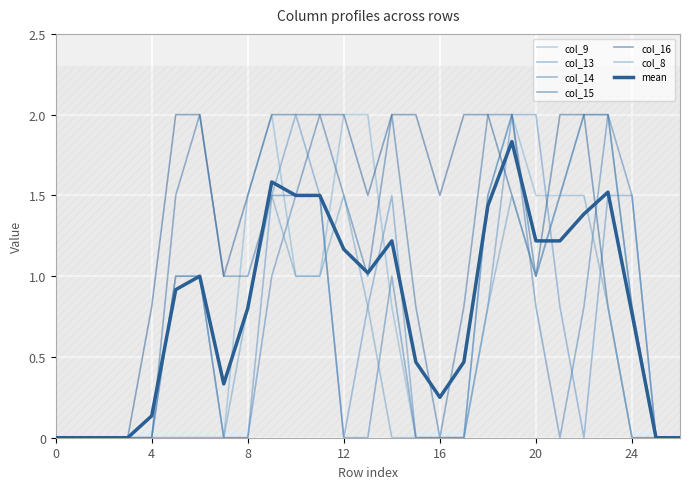

True or false: col_8 and col_15 intersect in this chart.

False